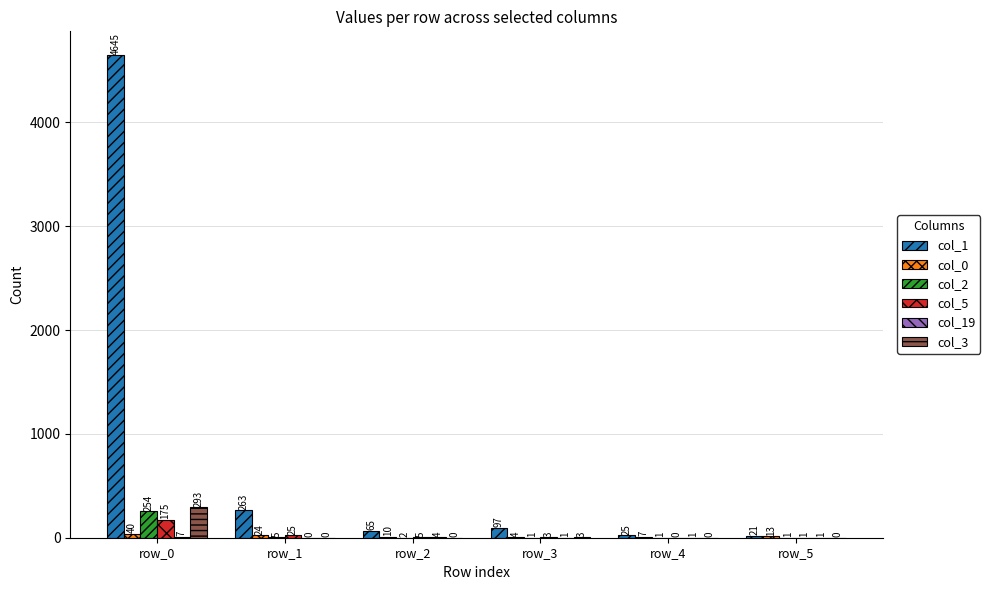

What is the greatest value displayed?

4645